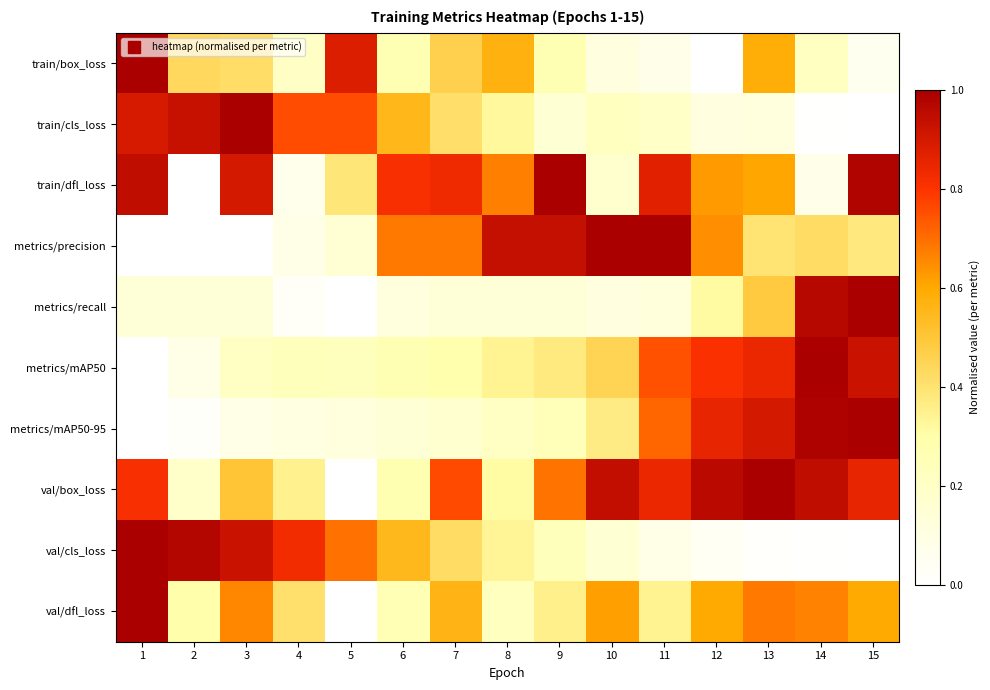

Reading right to left, what are all the values shown in this chart?

train/box_loss: 15=0.1	14=0.2	13=0.6	12=0.0	11=0.1	10=0.1	9=0.3	8=0.6	7=0.5	6=0.3	5=0.9	4=0.2	3=0.4	2=0.4	1=1.0
train/cls_loss: 15=0.0	14=0.0	13=0.1	12=0.1	11=0.2	10=0.2	9=0.1	8=0.3	7=0.4	6=0.6	5=0.8	4=0.8	3=1.0	2=0.9	1=0.9
train/dfl_loss: 15=1.0	14=0.1	13=0.6	12=0.6	11=0.9	10=0.2	9=1.0	8=0.7	7=0.8	6=0.8	5=0.4	4=0.1	3=0.9	2=0.0	1=0.9
metrics/precision: 15=0.4	14=0.4	13=0.4	12=0.6	11=1.0	10=1.0	9=0.9	8=0.9	7=0.7	6=0.7	5=0.2	4=0.1	3=0.0	2=0.0	1=0.0
metrics/recall: 15=1.0	14=1.0	13=0.5	12=0.3	11=0.1	10=0.1	9=0.1	8=0.1	7=0.1	6=0.1	5=0.0	4=0.0	3=0.1	2=0.1	1=0.1
metrics/mAP50: 15=0.9	14=1.0	13=0.8	12=0.8	11=0.7	10=0.5	9=0.4	8=0.3	7=0.3	6=0.3	5=0.2	4=0.2	3=0.2	2=0.1	1=0.0
metrics/mAP50-95: 15=1.0	14=1.0	13=0.9	12=0.9	11=0.7	10=0.4	9=0.2	8=0.2	7=0.2	6=0.1	5=0.1	4=0.1	3=0.1	2=0.0	1=0.0
val/box_loss: 15=0.9	14=0.9	13=1.0	12=1.0	11=0.8	10=0.9	9=0.7	8=0.3	7=0.8	6=0.3	5=0.0	4=0.4	3=0.5	2=0.2	1=0.8
val/cls_loss: 15=0.0	14=0.0	13=0.0	12=0.0	11=0.1	10=0.2	9=0.2	8=0.3	7=0.4	6=0.5	5=0.7	4=0.8	3=0.9	2=1.0	1=1.0
val/dfl_loss: 15=0.6	14=0.7	13=0.7	12=0.6	11=0.3	10=0.6	9=0.4	8=0.2	7=0.6	6=0.3	5=0.0	4=0.4	3=0.7	2=0.3	1=1.0